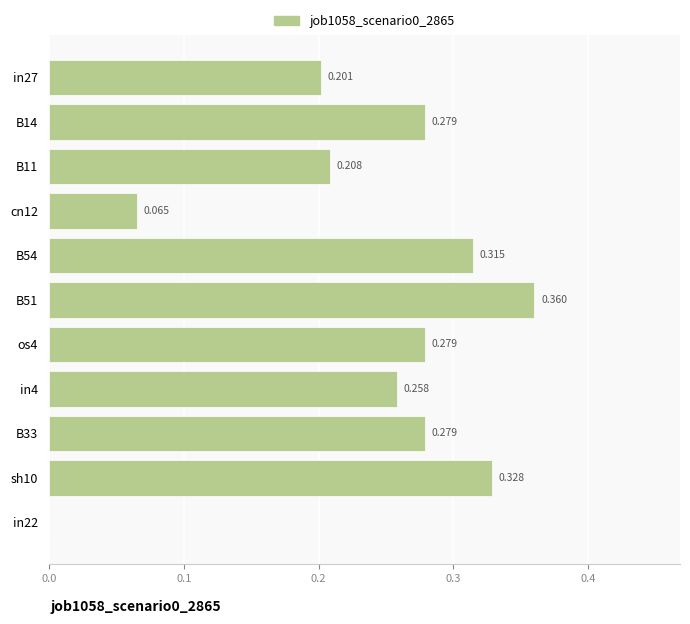

Count the number of categories in the chart.

11